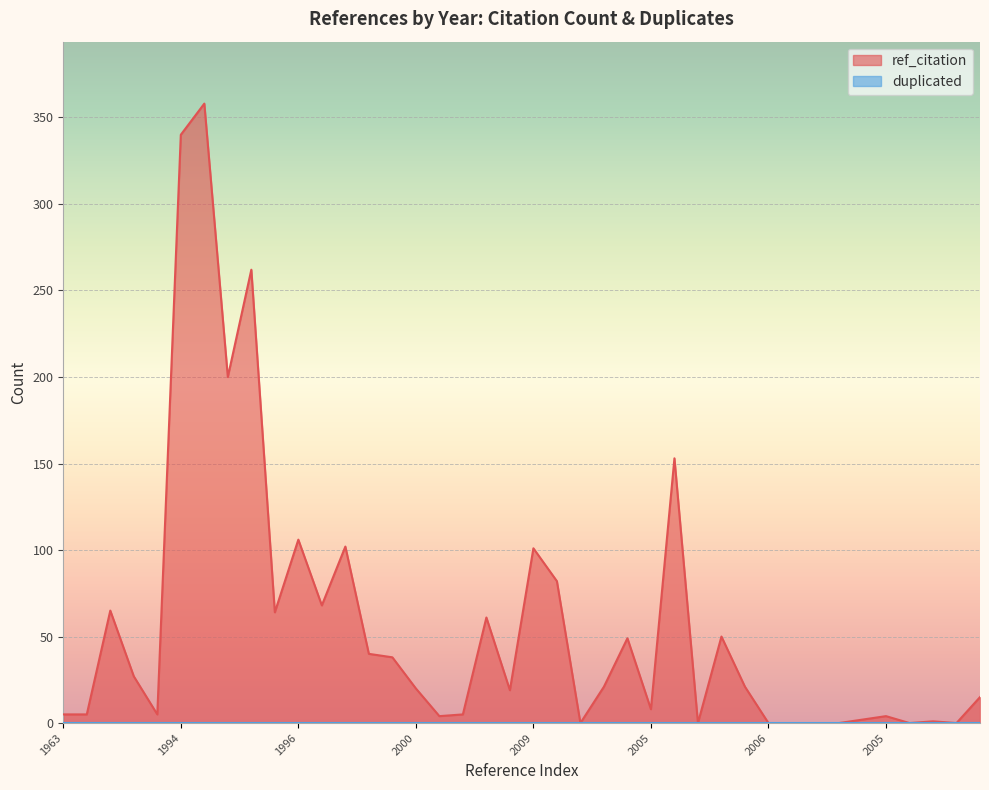

Between 2004 and 2009, which is larger?

2004